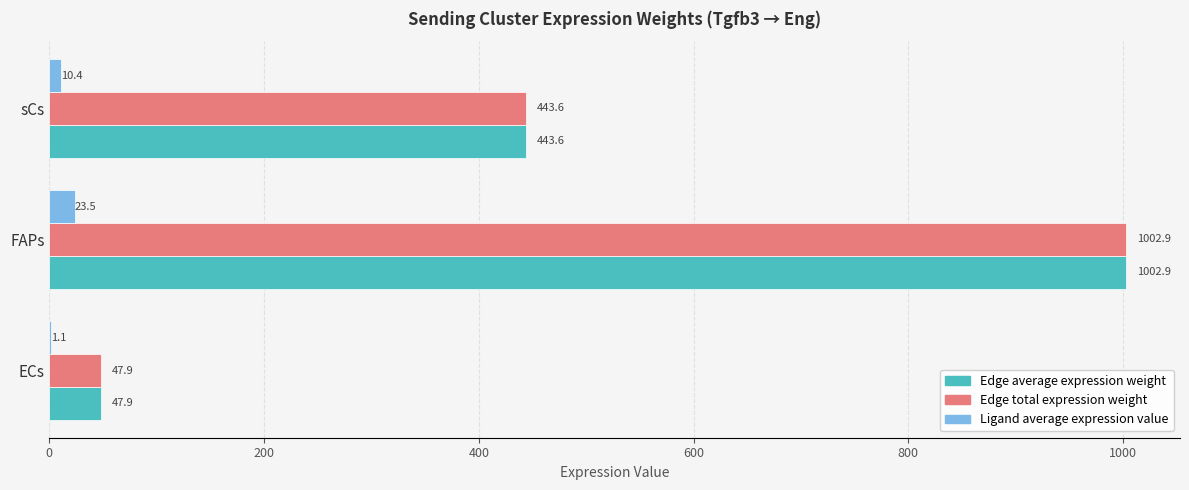

What is the sum of the Edge total expression weight values at FAPs and sCs?

1446.5